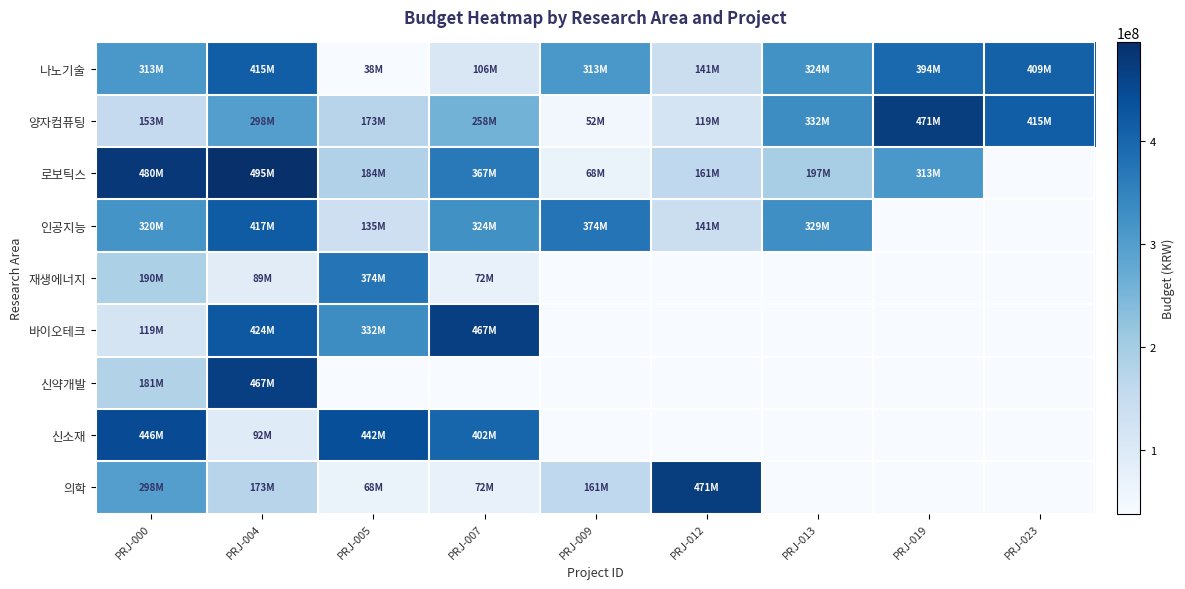

Is the value of 나노기술 at PRJ-004 greater than the value of 재생에너지 at PRJ-004?

Yes